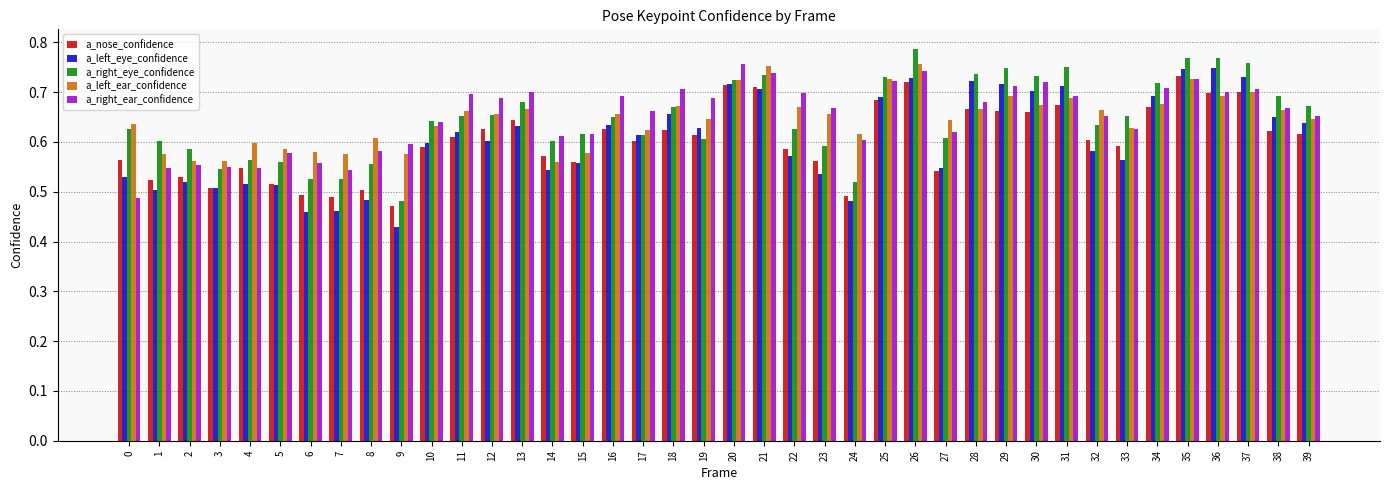

Is the value of a_left_ear_confidence at 39 greater than the value of a_right_eye_confidence at 15?

Yes